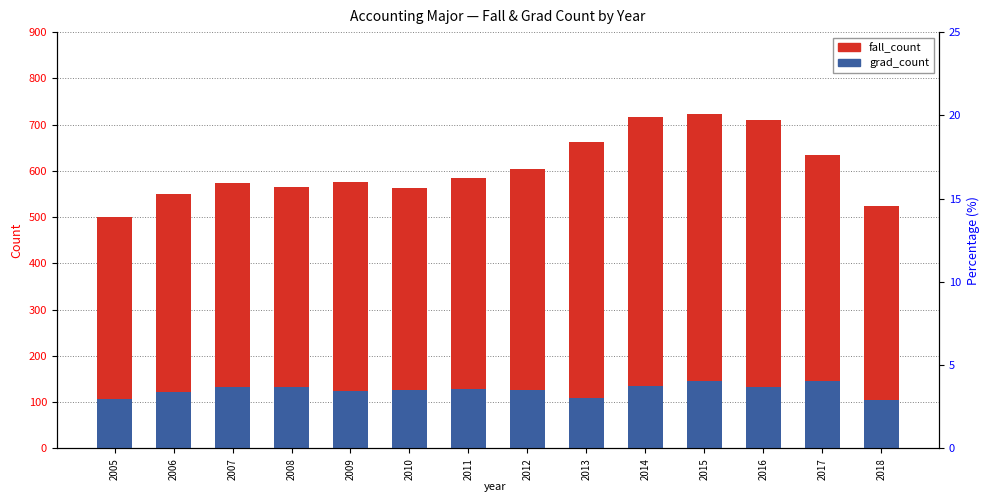

At how many categories does at least one series exceed 312?

14